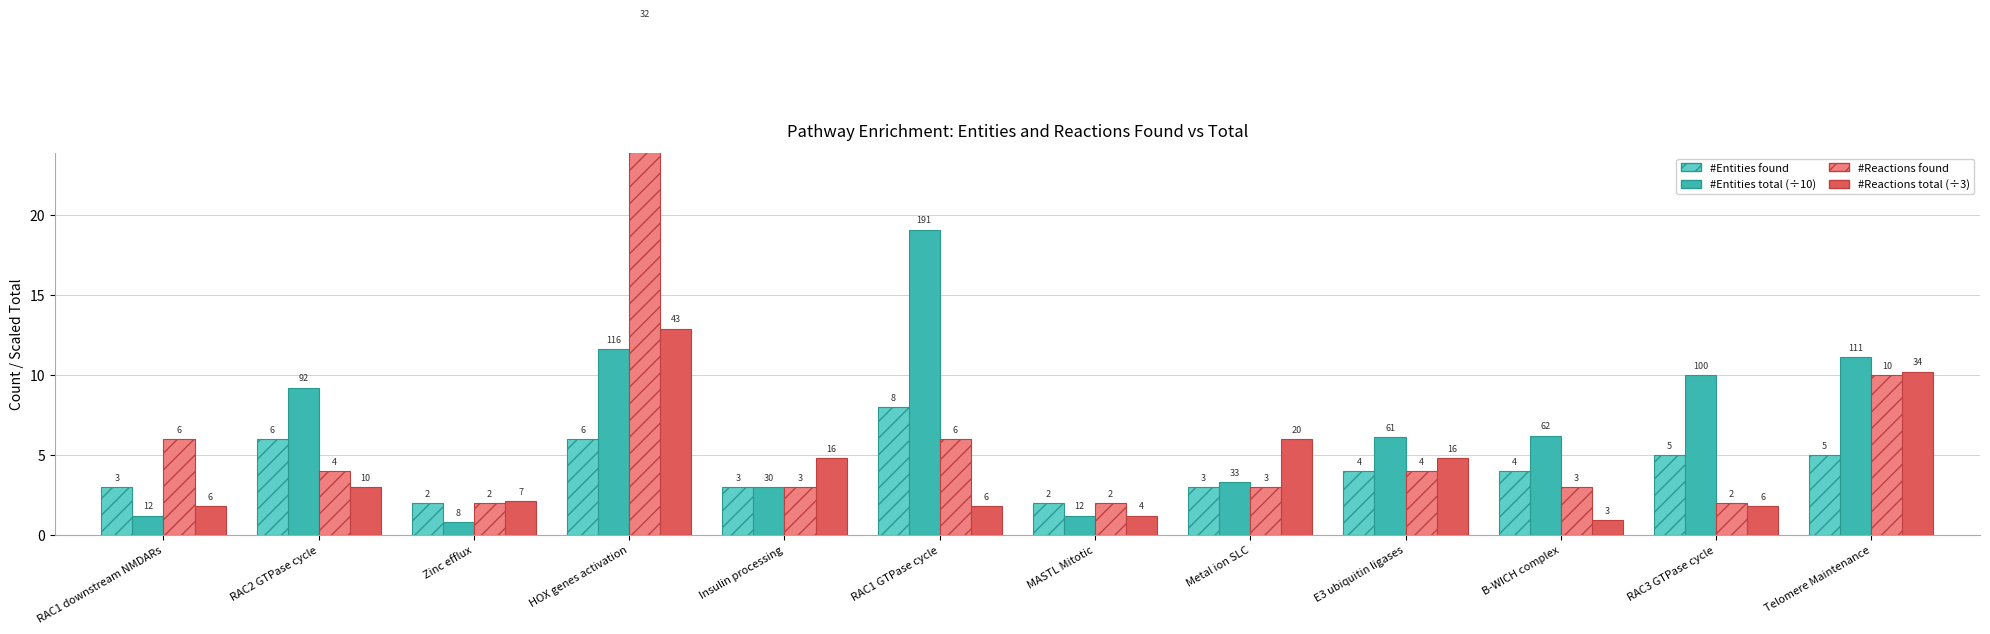

Reading right to left, transcribe all the data shown in this chart.

Entities found (hatch): Telomere Maintenance=5.0	RAC3 GTPase cycle=5.0	B-WICH complex=4.0	E3 ubiquitin ligases=4.0	Metal ion SLC=3.0	MASTL Mitotic=2.0	RAC1 GTPase cycle=8.0	Insulin processing=3.0	HOX genes activation=6.0	Zinc efflux=2.0	RAC2 GTPase cycle=6.0	RAC1 downstream NMDARs=3.0
Entities total (scaled): Telomere Maintenance=11.1	RAC3 GTPase cycle=10.0	B-WICH complex=6.2	E3 ubiquitin ligases=6.1	Metal ion SLC=3.3	MASTL Mitotic=1.2	RAC1 GTPase cycle=19.1	Insulin processing=3.0	HOX genes activation=11.6	Zinc efflux=0.8	RAC2 GTPase cycle=9.2	RAC1 downstream NMDARs=1.2
Reactions found (hatch): Telomere Maintenance=10.0	RAC3 GTPase cycle=2.0	B-WICH complex=3.0	E3 ubiquitin ligases=4.0	Metal ion SLC=3.0	MASTL Mitotic=2.0	RAC1 GTPase cycle=6.0	Insulin processing=3.0	HOX genes activation=32.0	Zinc efflux=2.0	RAC2 GTPase cycle=4.0	RAC1 downstream NMDARs=6.0
Reactions total (scaled): Telomere Maintenance=10.2	RAC3 GTPase cycle=1.8	B-WICH complex=0.9	E3 ubiquitin ligases=4.8	Metal ion SLC=6.0	MASTL Mitotic=1.2	RAC1 GTPase cycle=1.8	Insulin processing=4.8	HOX genes activation=12.9	Zinc efflux=2.1	RAC2 GTPase cycle=3.0	RAC1 downstream NMDARs=1.8